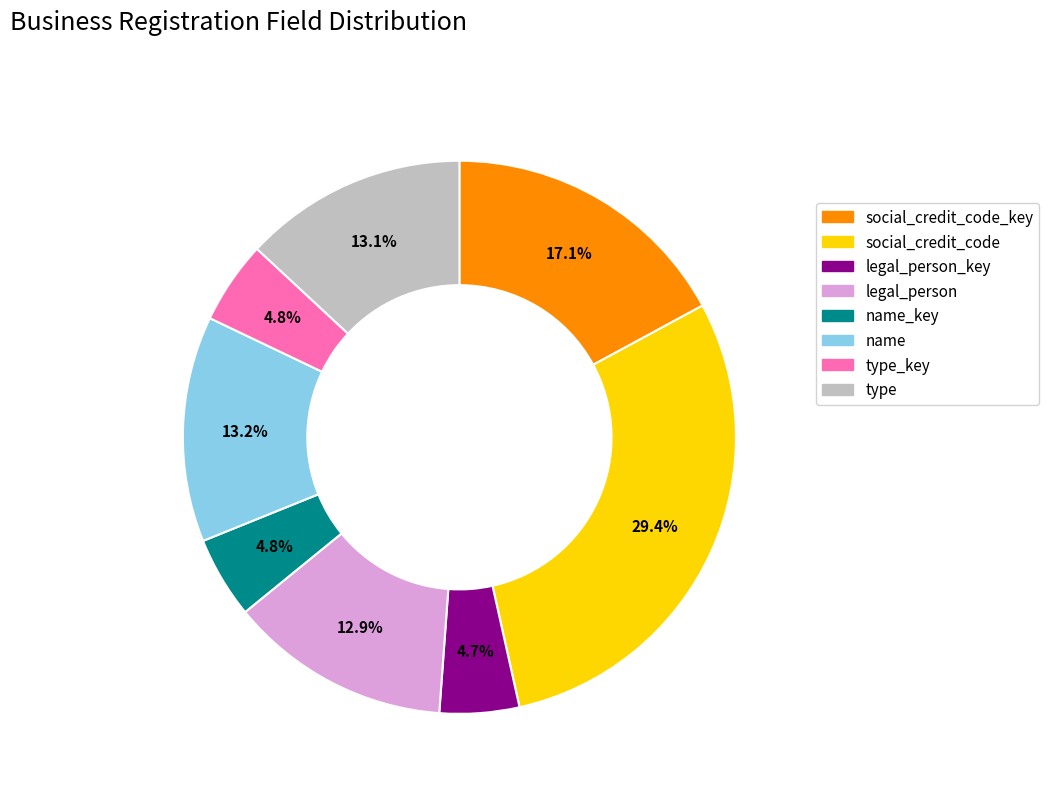

To the nearest percent, what percentage of the pie is type?

13%